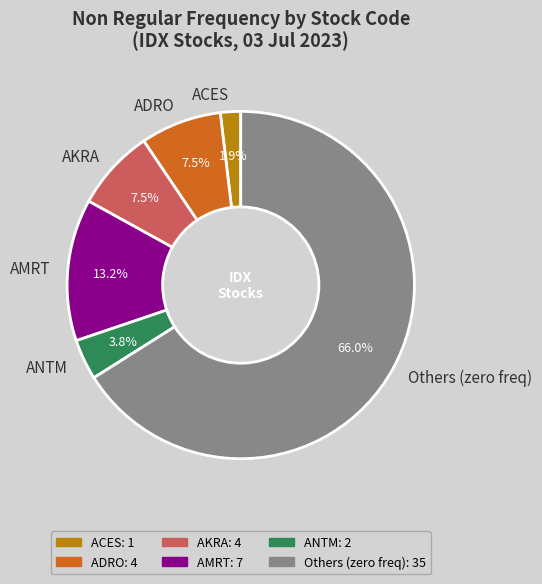

What is the largest slice in the pie chart?

Others (zero freq)